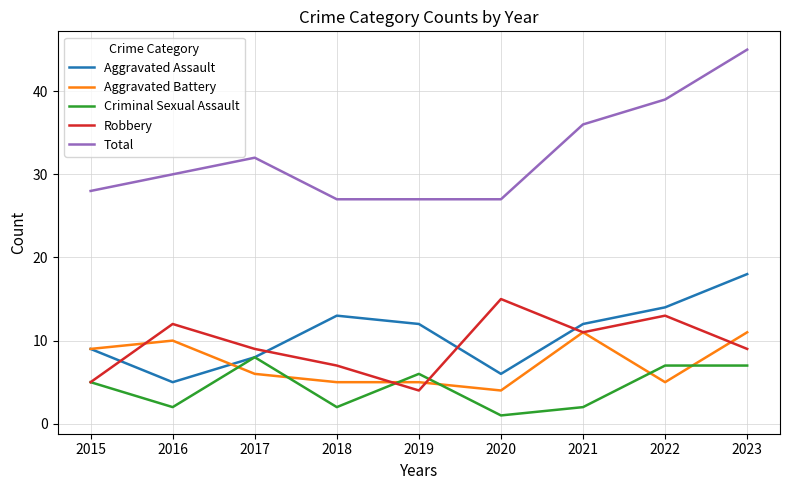

The value of Total at 2019 is 27. True or false?

True